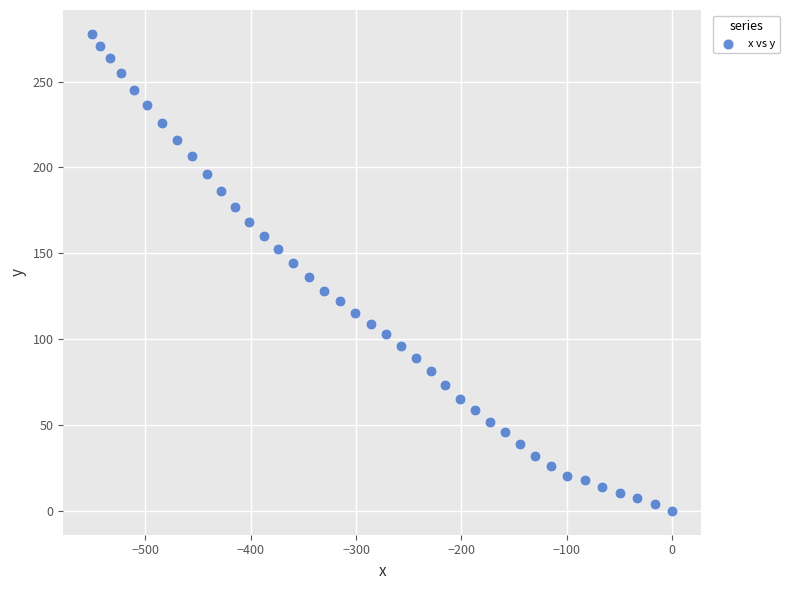

What is the range of Y values (max minus min)?

277.8